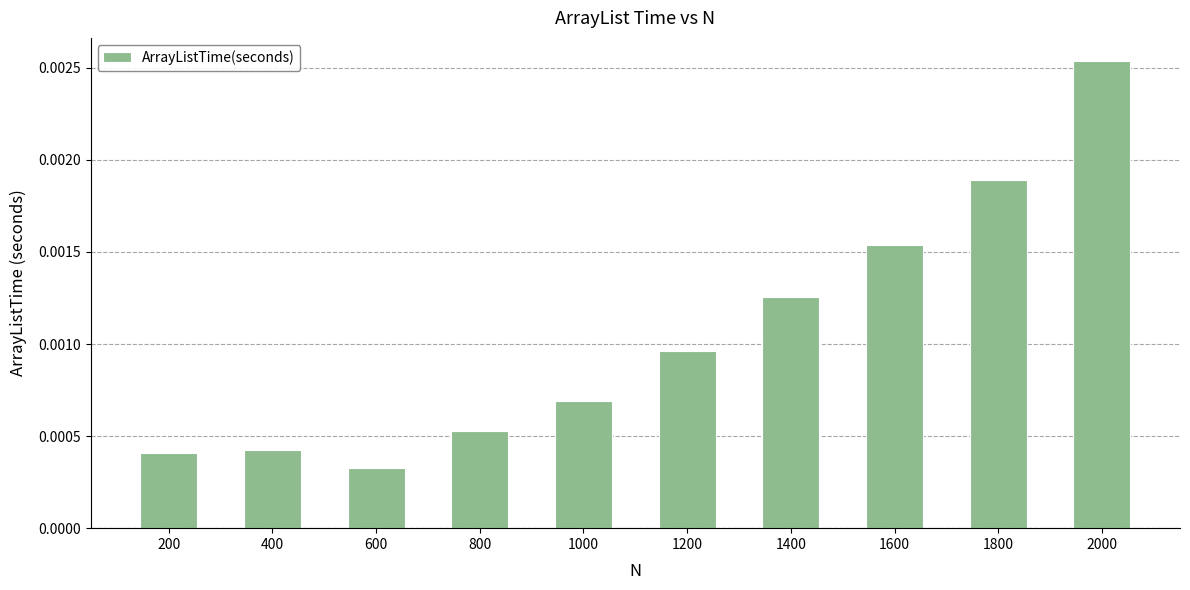

Between 200 and 1000, which is larger?

1000